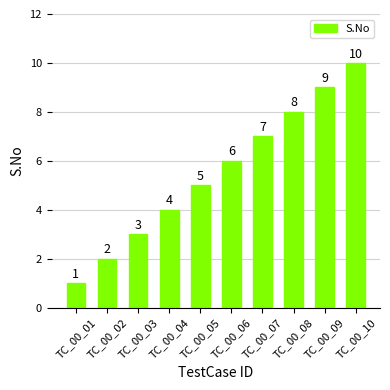

What is the value of the 2nd bar from the left?

2